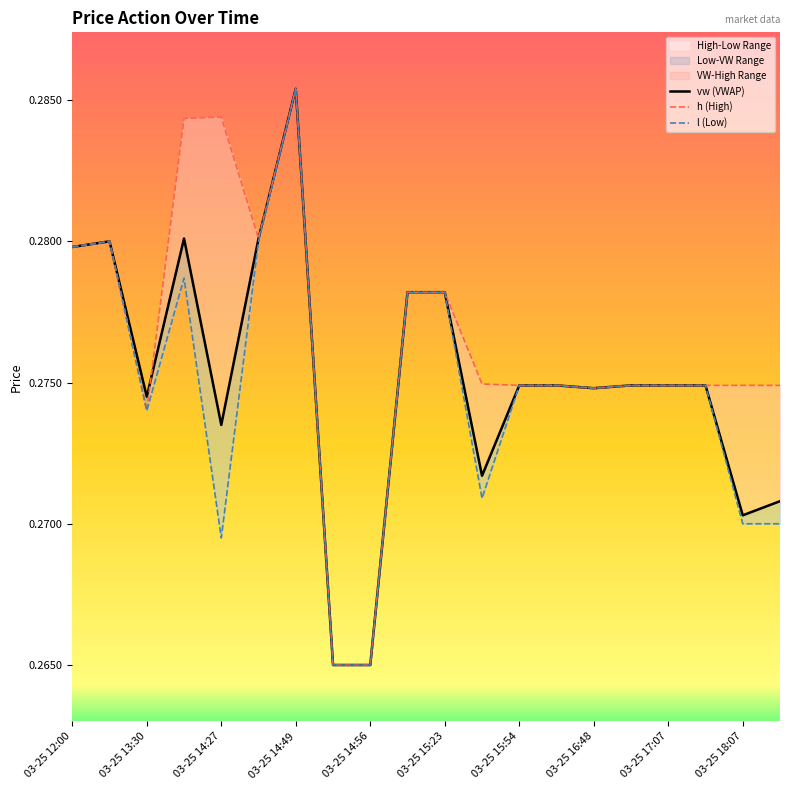

How many distinct data groups are displayed?

3